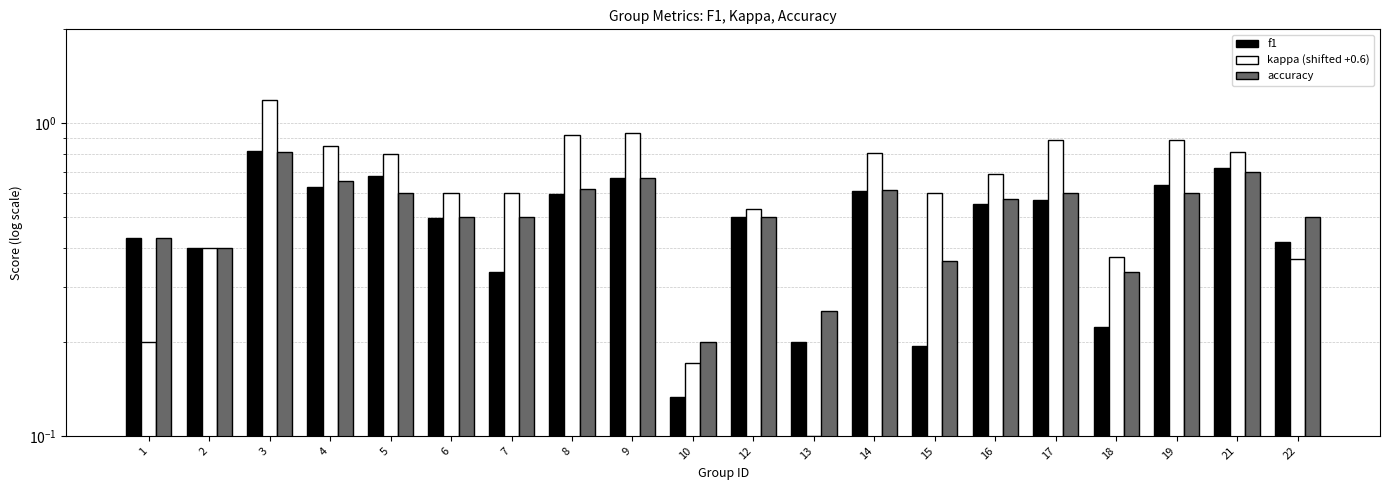

What is the approximate value of f1 at 14?

0.6